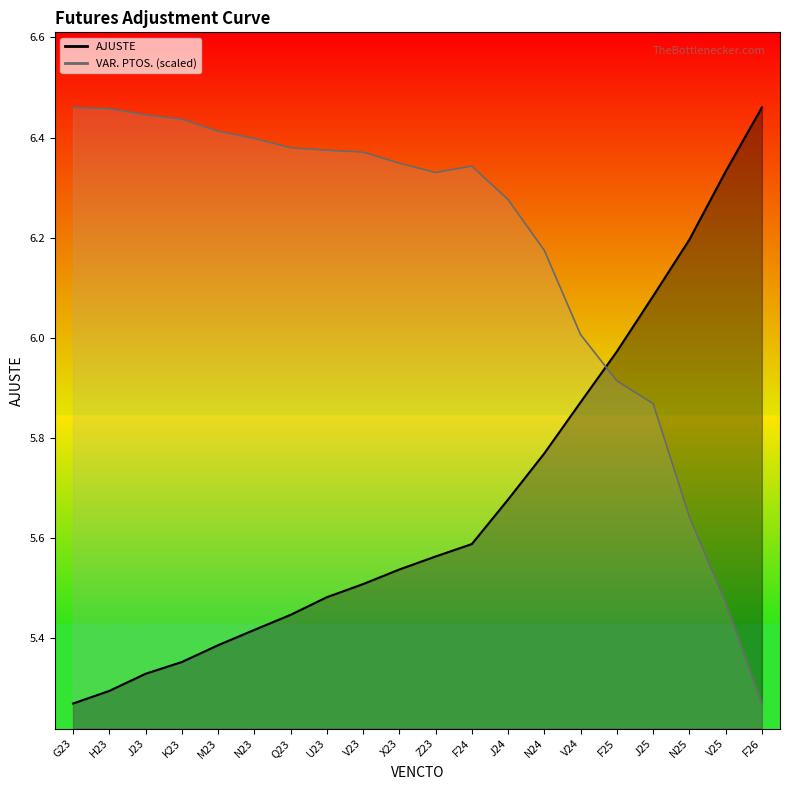

What is the sum of all VAR. PTOS. values?

123.4